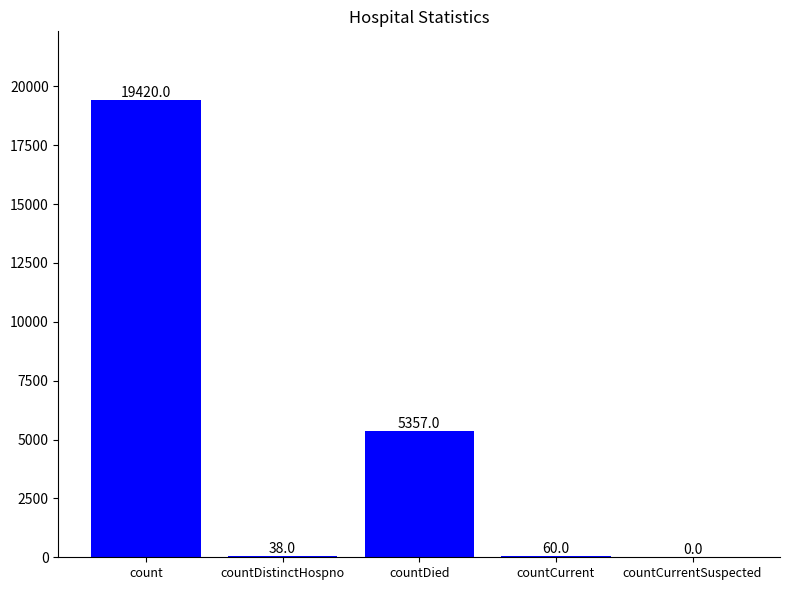

Which has a higher value, countCurrent or count?

count